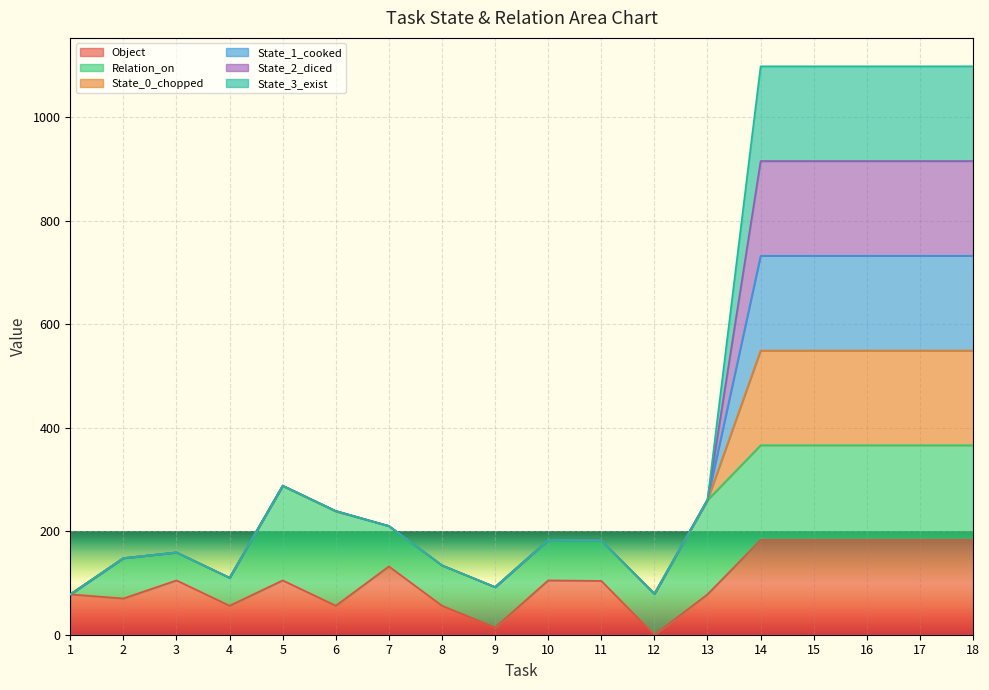

Which has a higher value, 3 or 17?

17